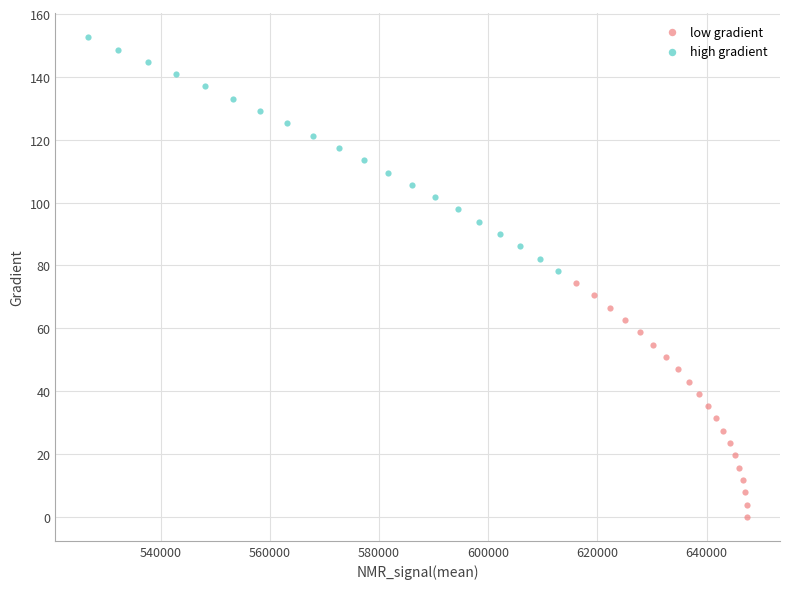

Which series contains the highest Y value?

high gradient